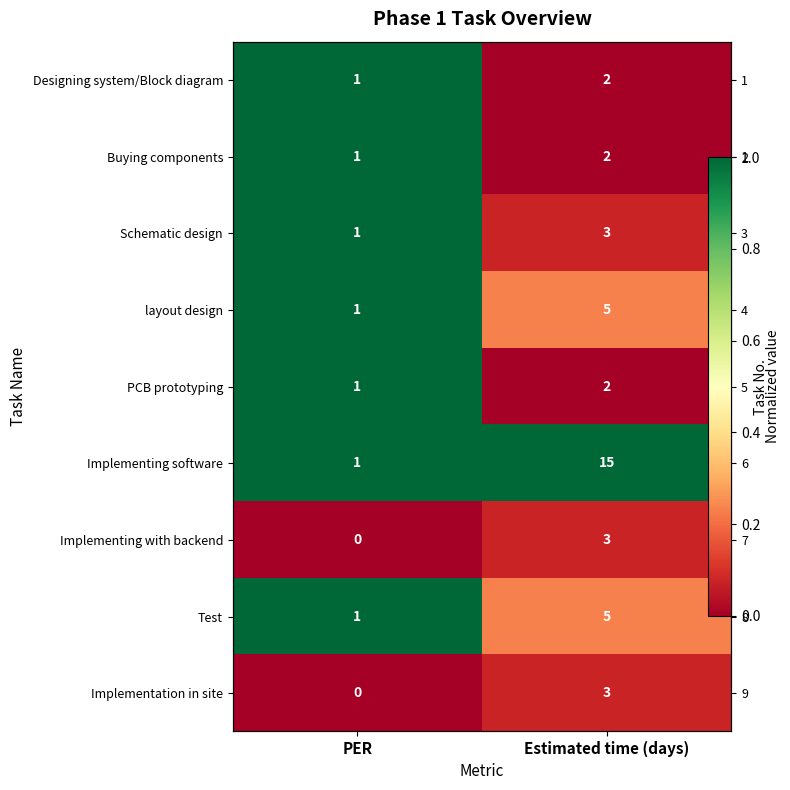

What value does the layout design series have at Estimated time (days)?

0.2